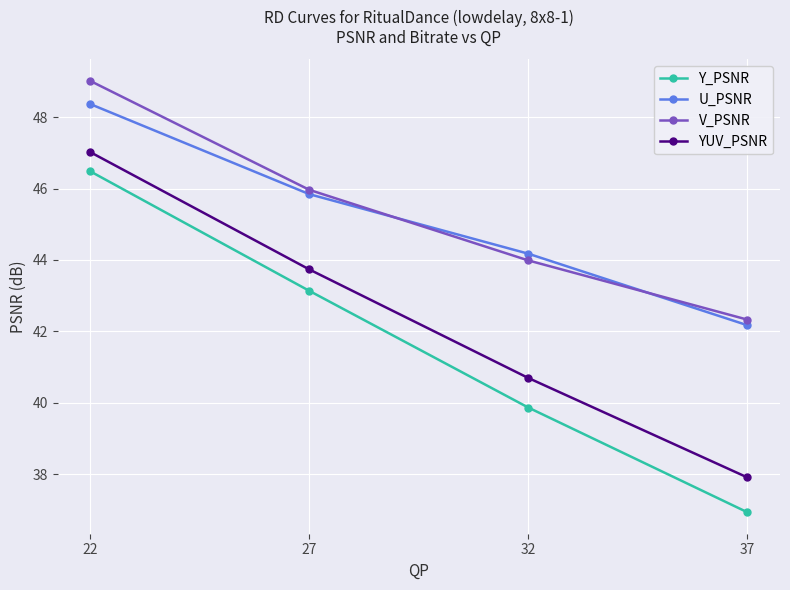

The U_PSNR series shows 42.2 at 37. True or false?

True